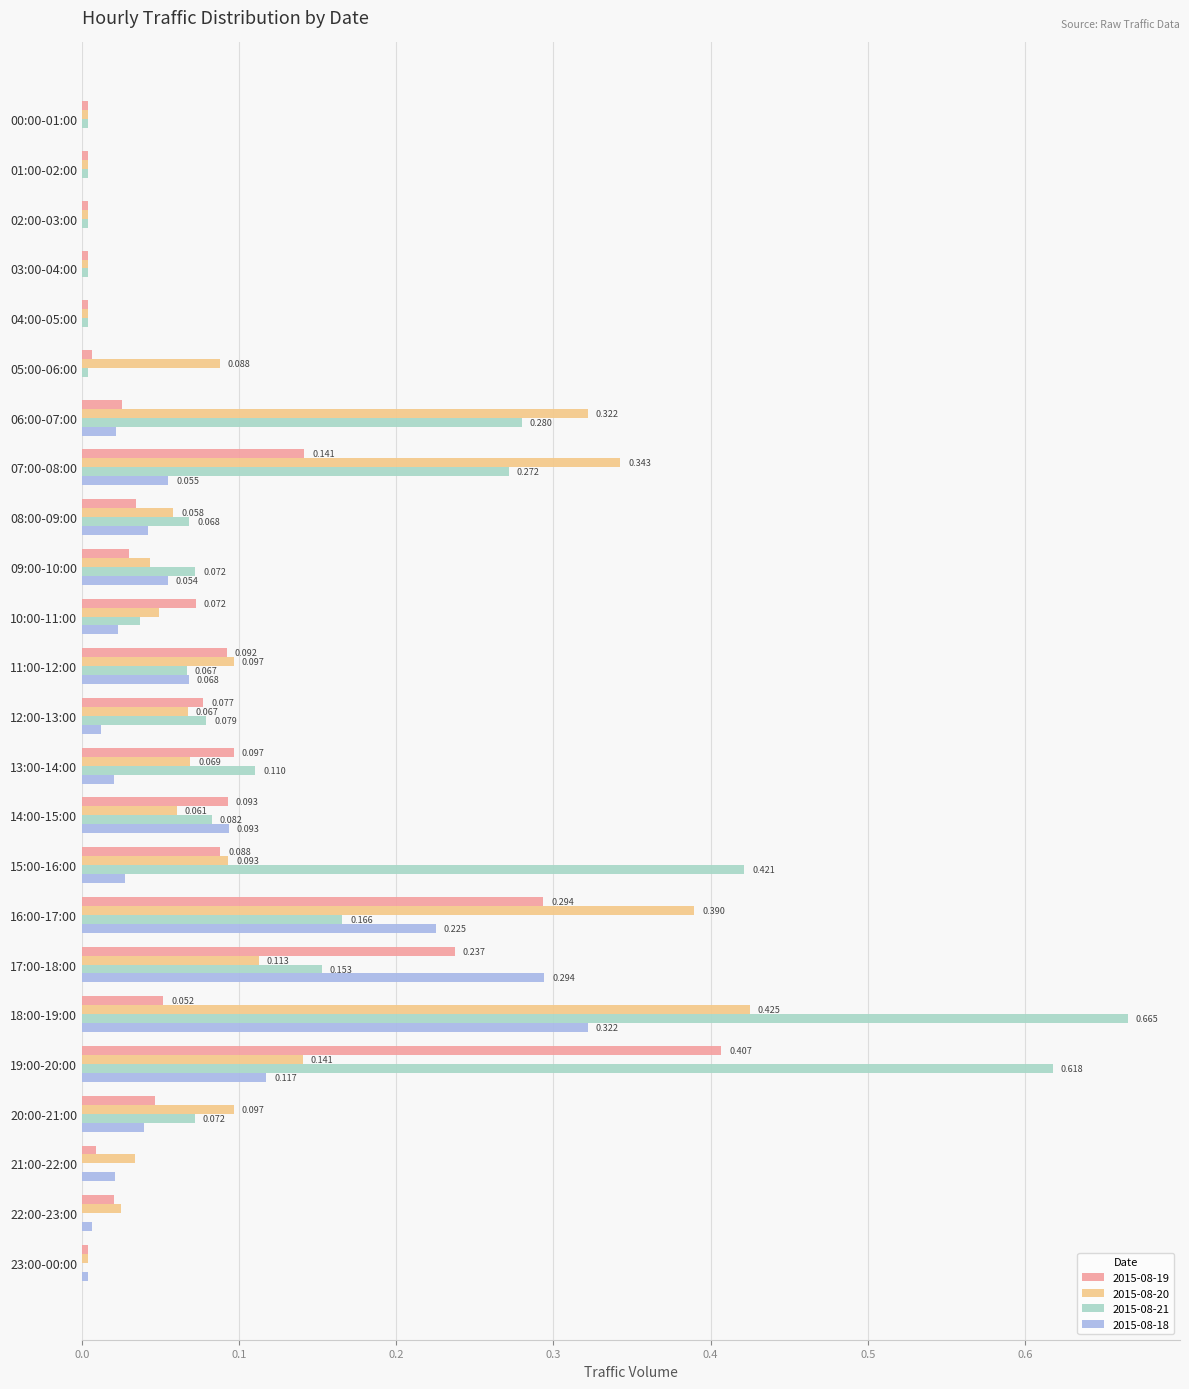

Which series has the largest total across all categories?

2015-08-21